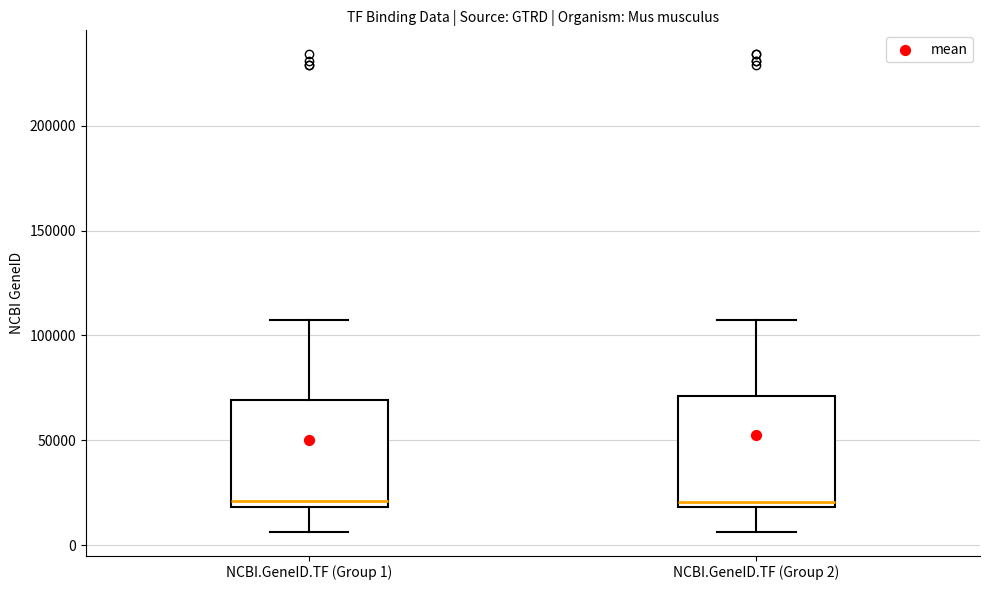

Reading left to right, read every box against the y-axis: the position of its median line, the range the box covers, and the ends of its whiskers. The values are not printed on the chart, so give them approximately, as read against the axis.

NCBI.GeneID.TF (Group 1): median 20000 (just above the box's lower edge), box 20000 to 70000, whiskers 5000 to 105000
NCBI.GeneID.TF (Group 2): median 20000 (just above the box's lower edge), box 20000 to 70000, whiskers 5000 to 105000